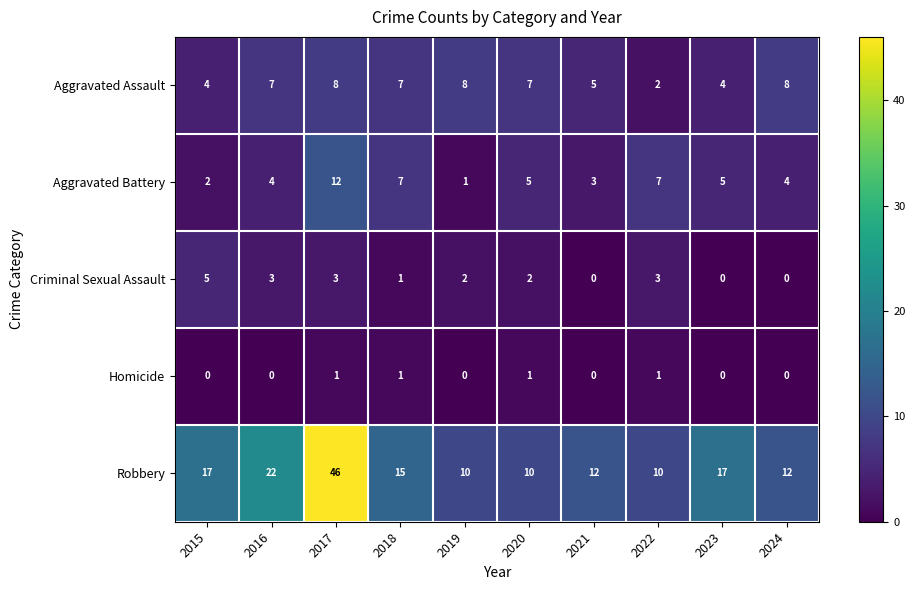

Is the value of Robbery at 2024 greater than the value of Aggravated Assault at 2019?

Yes